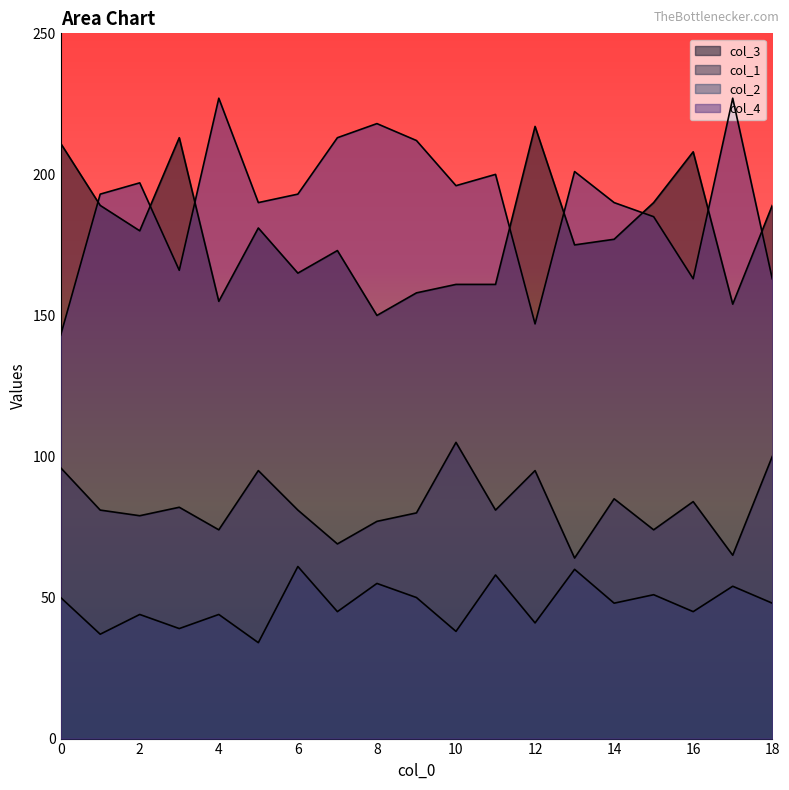

What is the lowest value of the col_3 series?

150